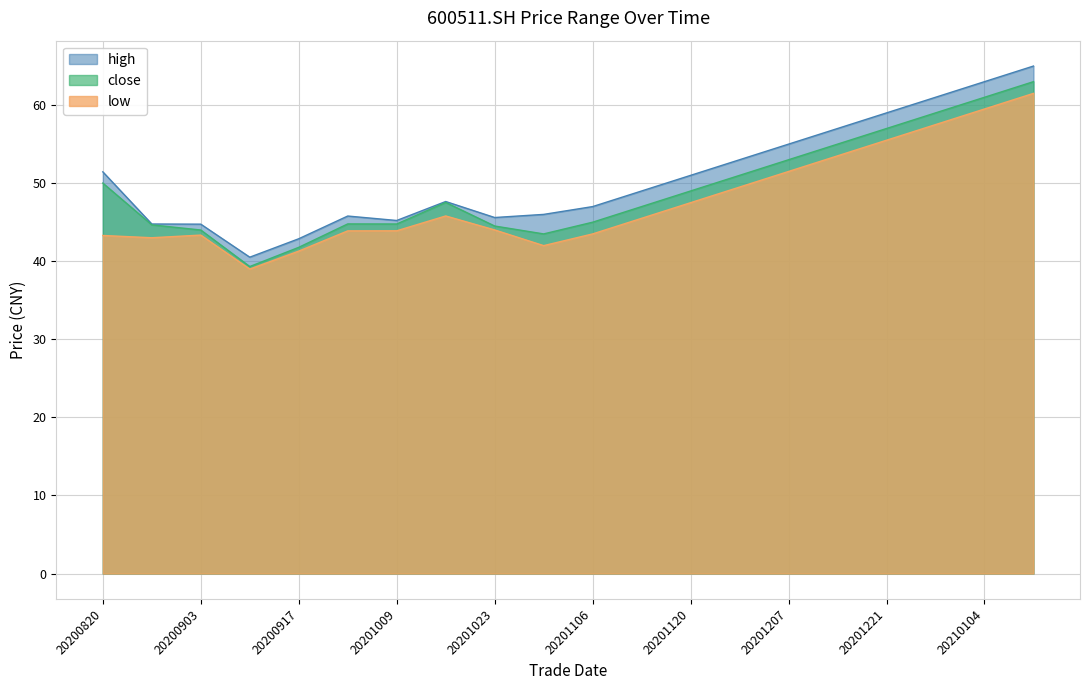

At which category does high reach its first local valley?

20200911